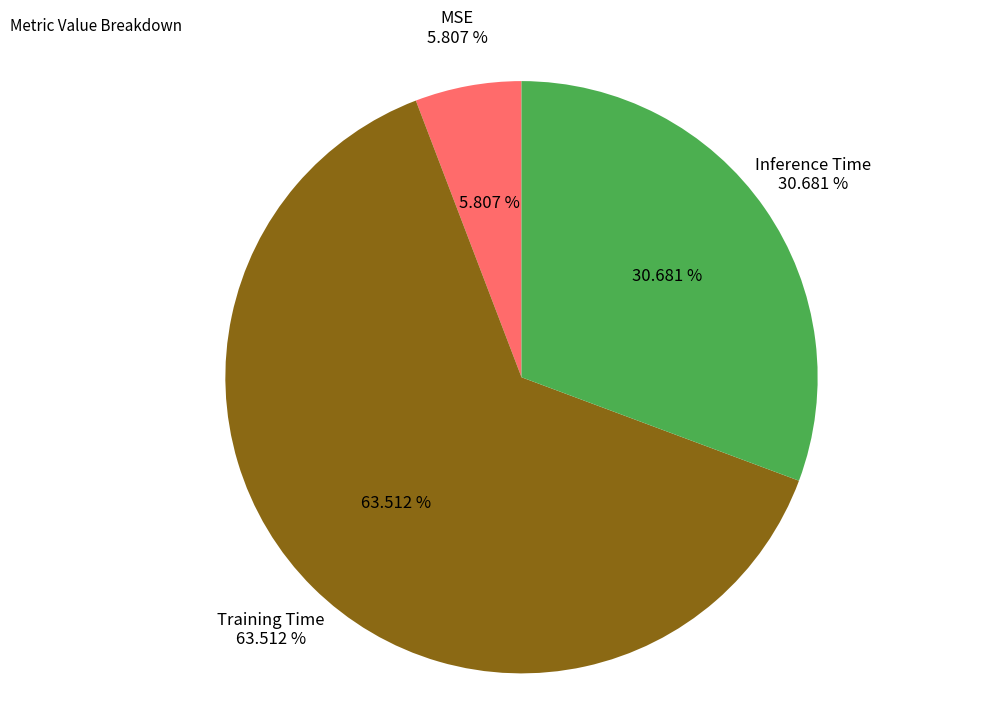

The Inference Time slice represents 45% of the pie. True or false?

False